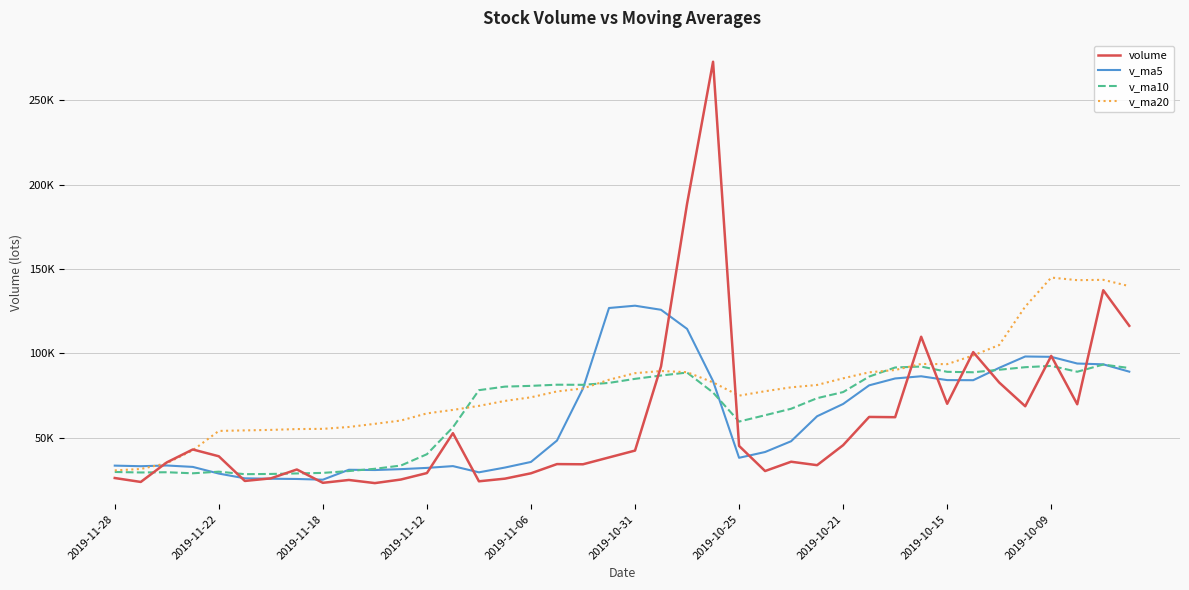

Rank the series by their maximum value, from highest to lowest.

volume, v_ma20, v_ma5, v_ma10